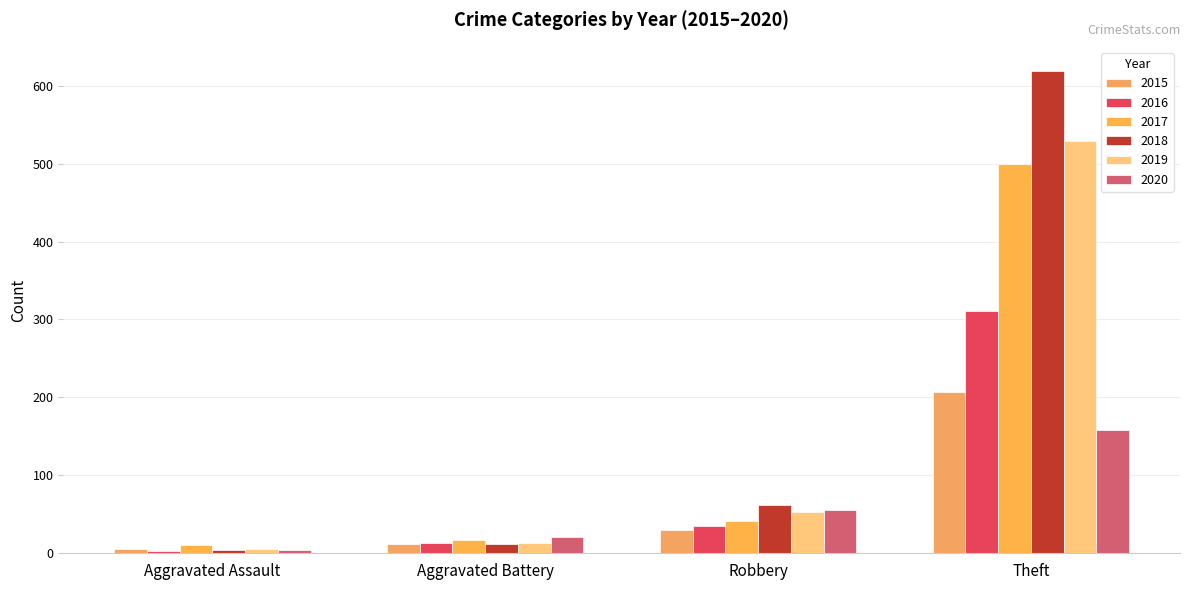

At which category is the sum across all series the highest?

Theft